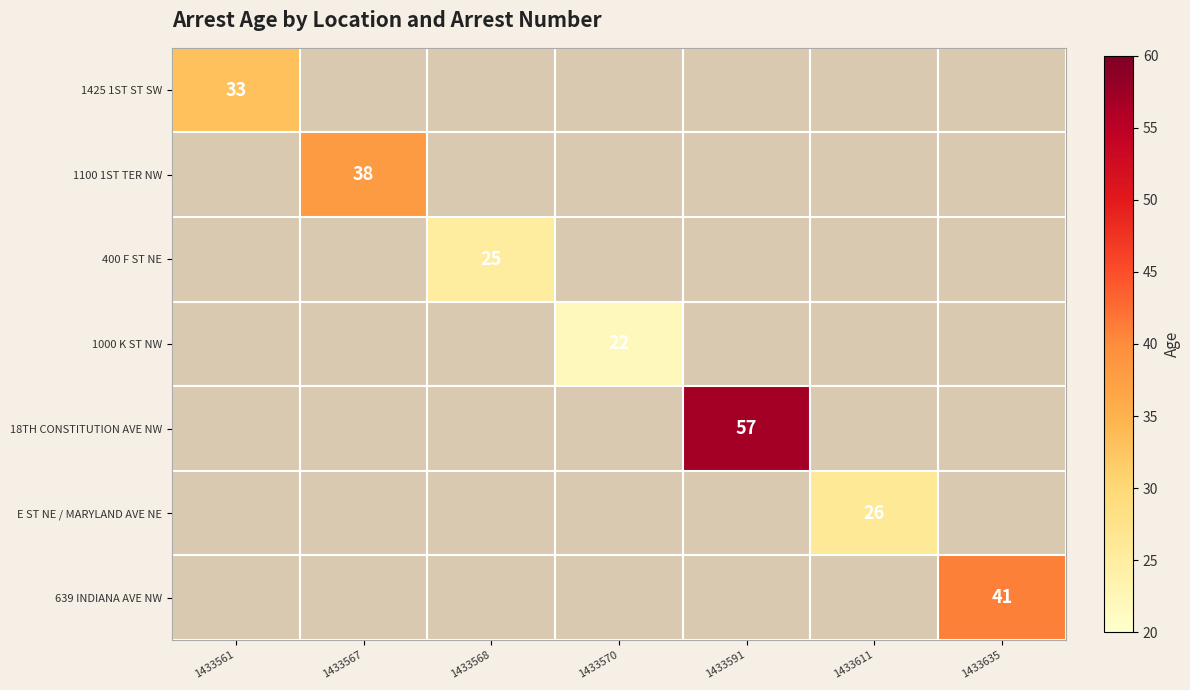

Which has a higher value, 1433611 or 1433567?

1433567